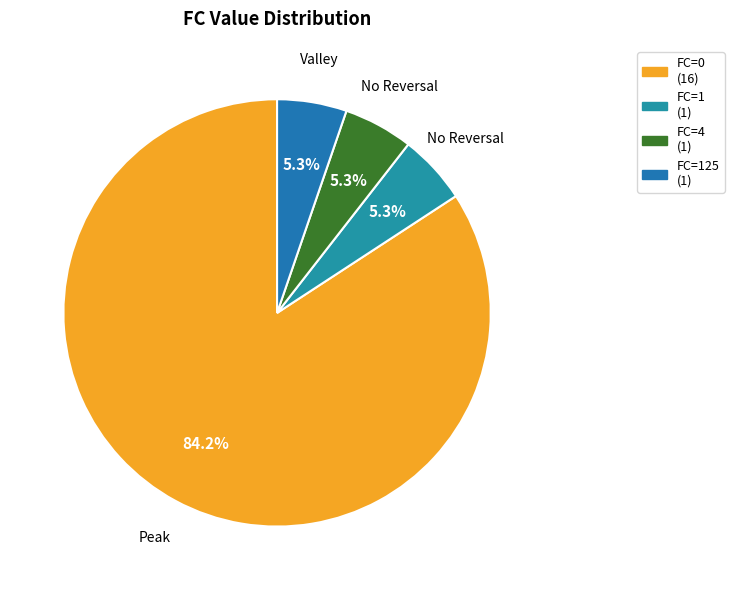

Is there any slice that represents more than half of the pie?

Yes